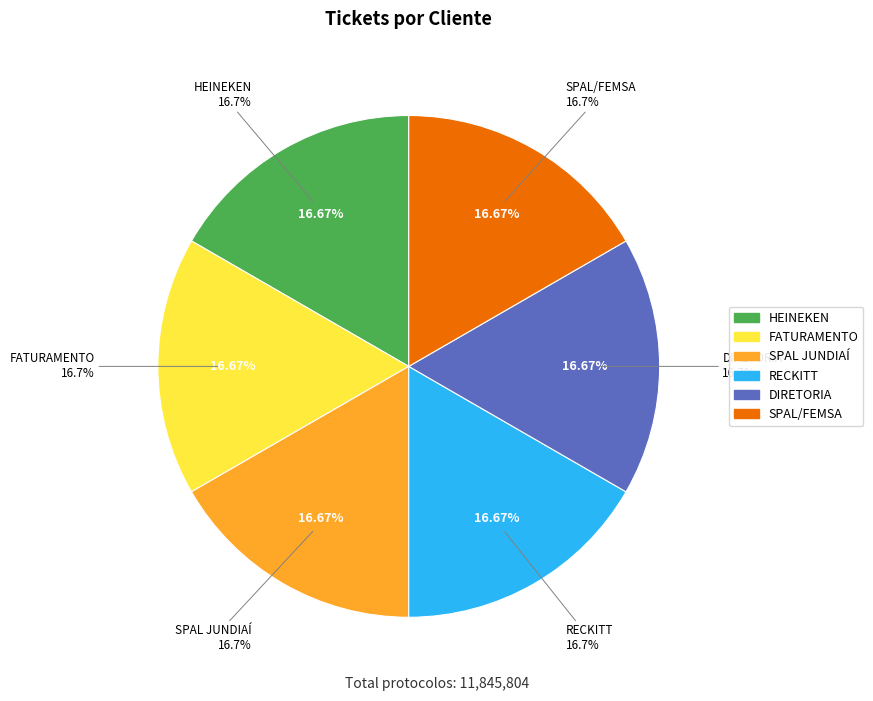

Which slice is the largest?

HEINEKEN